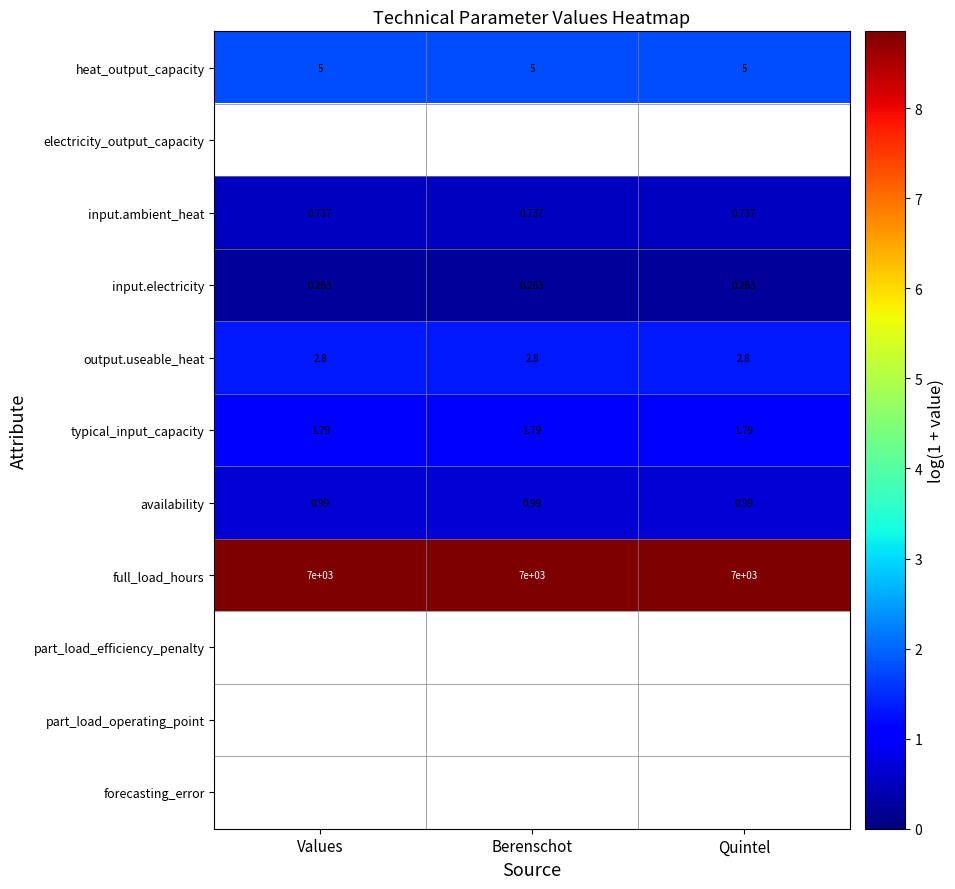

At which label does input.ambient_heat reach its minimum?

Values